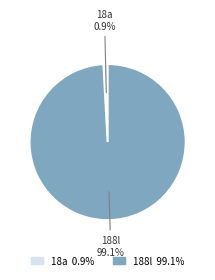

Count the number of slices in the pie.

2